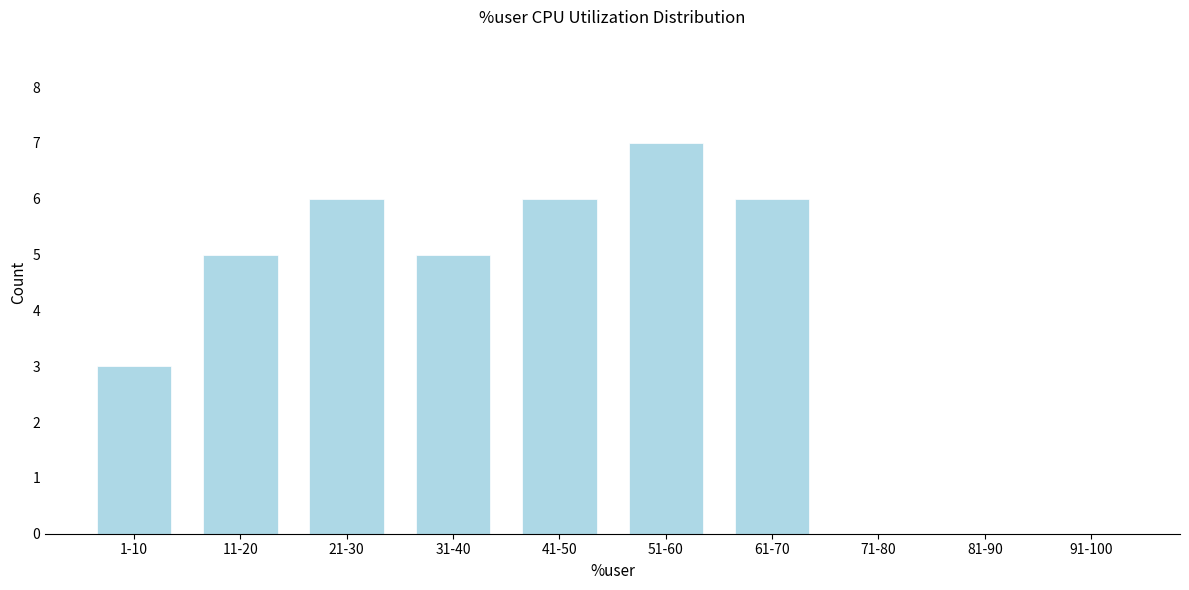

Reading left to right, list all the values displayed in this chart.

1-10=3	11-20=5	21-30=6	31-40=5	41-50=6	51-60=7	61-70=6	71-80=0	81-90=0	91-100=0